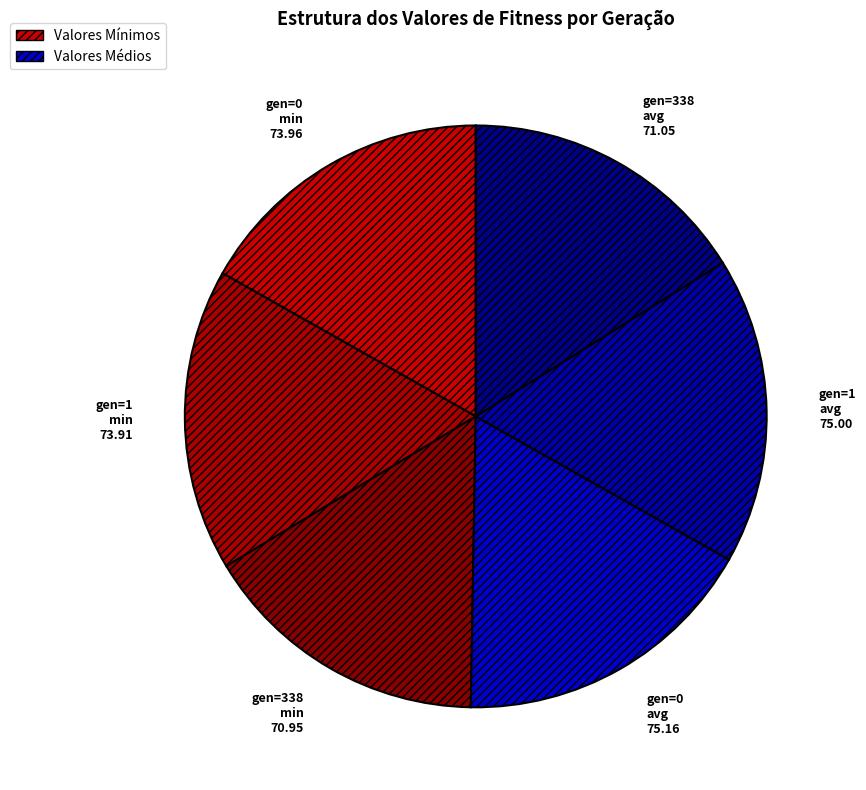

Combined, do gen=338 avg and gen=0 min account for over 50%?

No